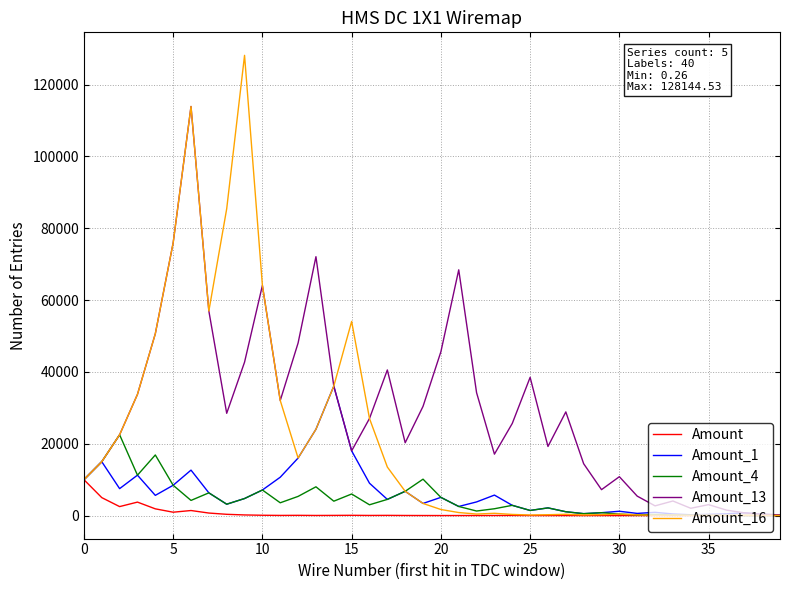

Rank the series by their maximum value, from lowest to highest.

Amount, Amount_4, Amount_1, Amount_13, Amount_16